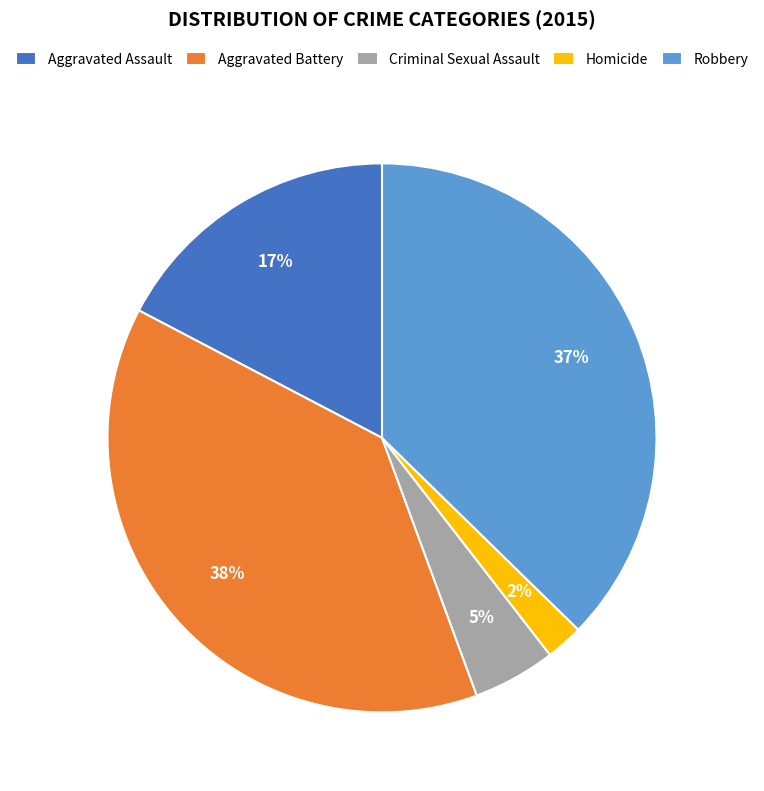

Is the sum of Aggravated Battery and Aggravated Assault greater than half?

Yes